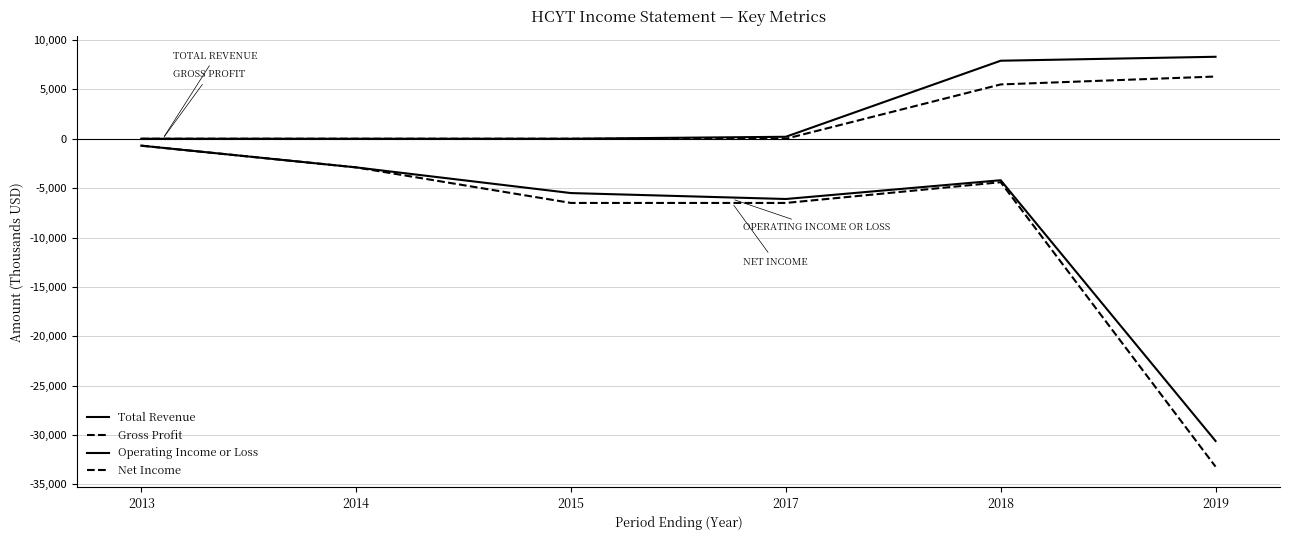

What is the total value across all series at 2013?

-1400